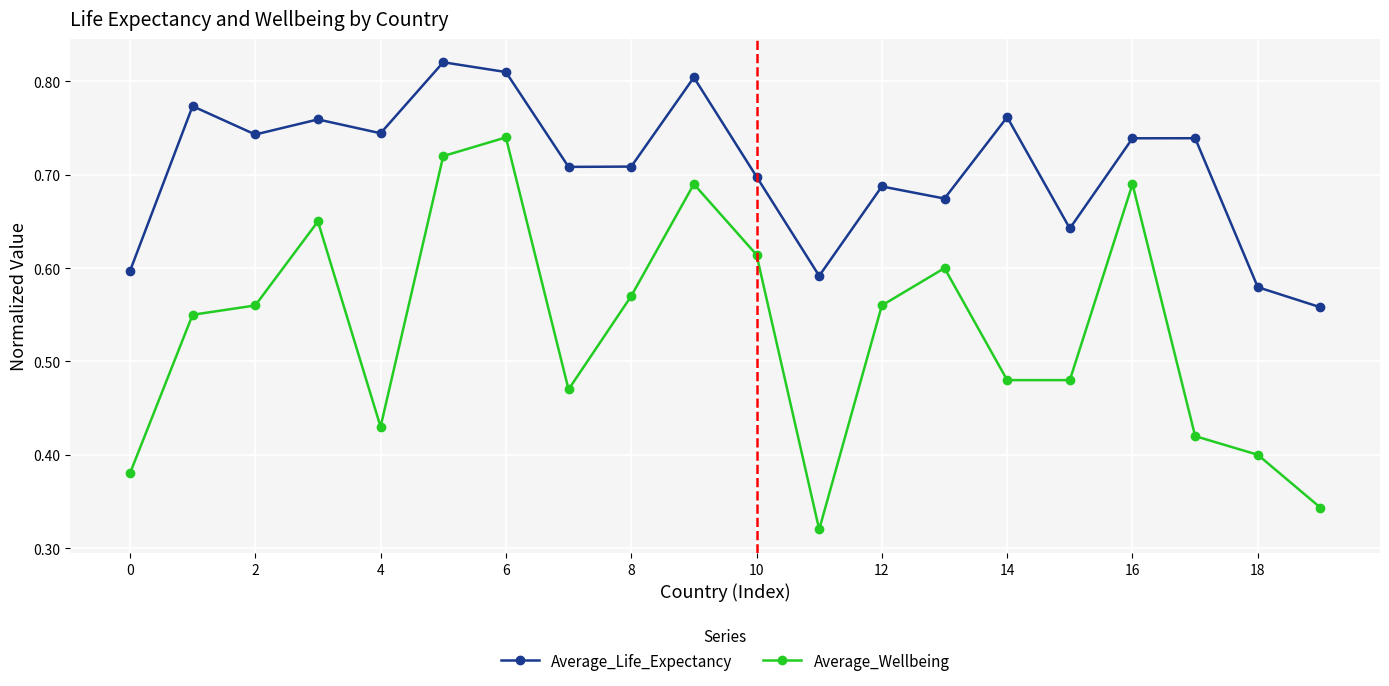

At how many categories does at least one series exceed 0?

20